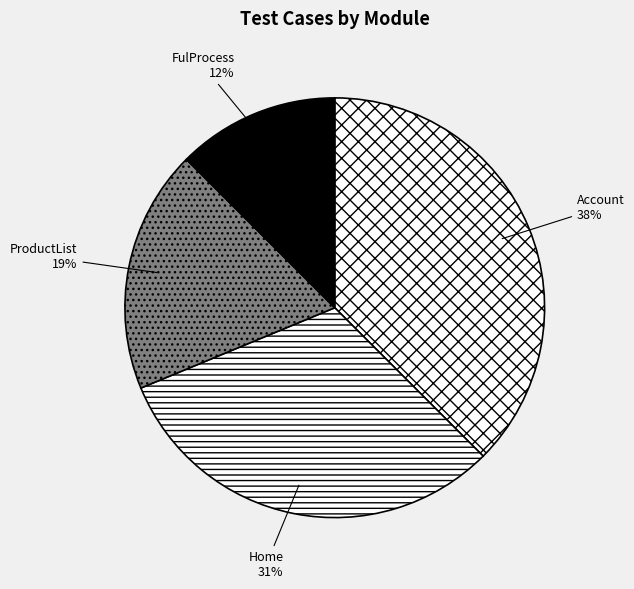

To the nearest percent, what is the average slice percentage?

25%